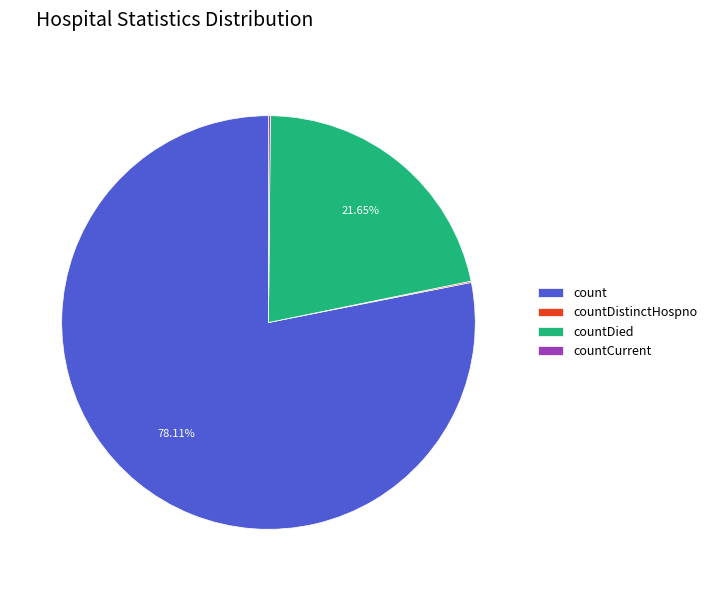

Which slice is the largest?

count